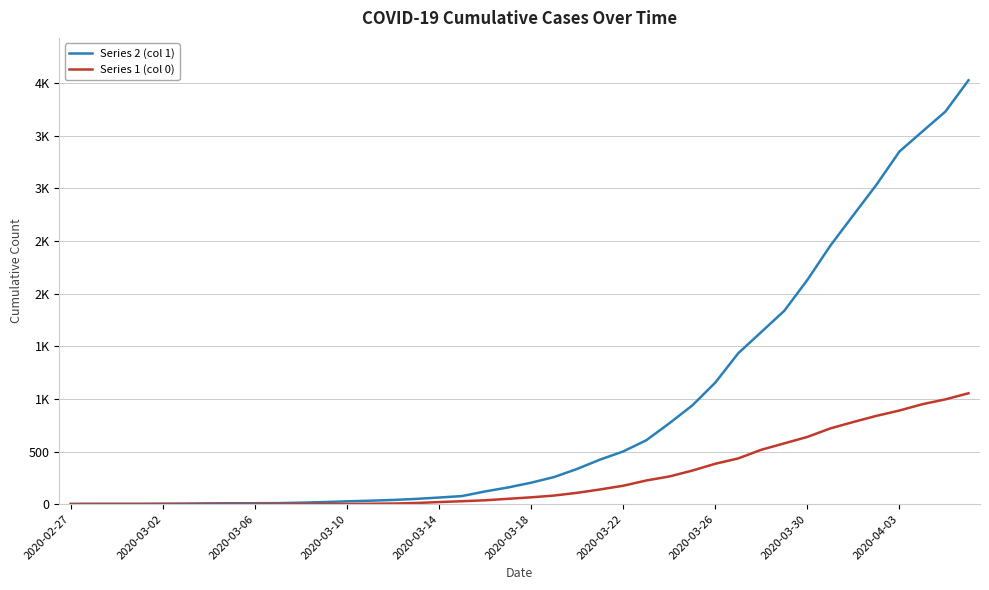

What are all the series names shown in the legend?

Series 2 (col 1), Series 1 (col 0)